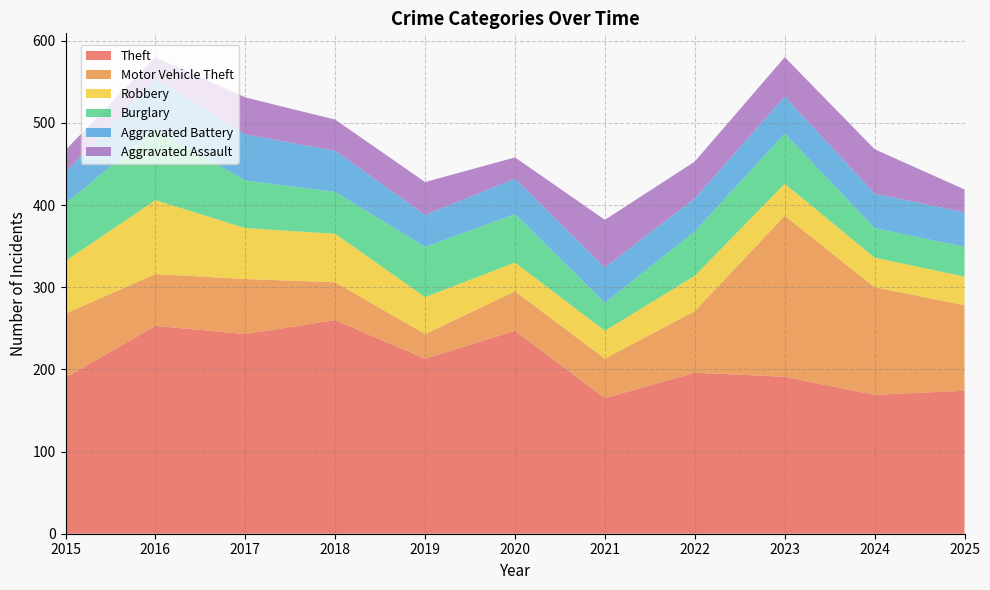

Reading left to right, extract all data points from this chart.

Theft: 190	253	243	260	213	247	165	196	191	169	174
Motor Vehicle Theft: 78	63	67	46	30	48	48	75	196	131	104
Robbery: 64	90	62	59	45	35	34	43	39	36	35
Burglary: 70	86	58	51	61	59	34	54	61	36	36
Aggravated Battery: 38	62	56	50	39	43	43	40	45	42	42
Aggravated Assault: 27	26	45	38	40	26	58	45	48	54	28